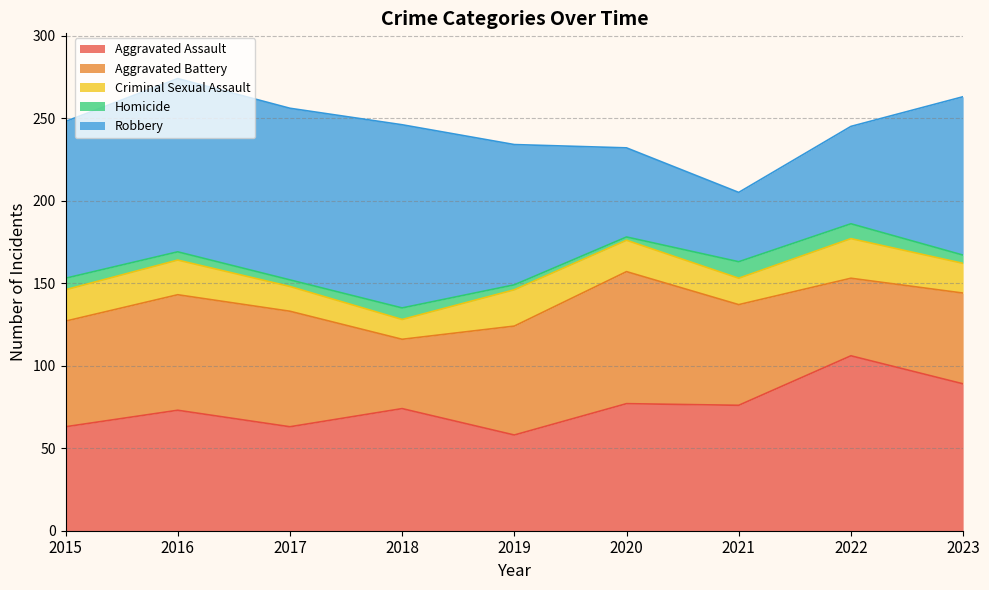

Reading left to right, list all the values displayed in this chart.

Aggravated Assault: 2015=63	2016=73	2017=63	2018=74	2019=58	2020=77	2021=76	2022=106	2023=89
Aggravated Battery: 2015=64	2016=70	2017=70	2018=42	2019=66	2020=80	2021=61	2022=47	2023=55
Criminal Sexual Assault: 2015=19	2016=21	2017=15	2018=12	2019=22	2020=19	2021=16	2022=24	2023=18
Homicide: 2015=7	2016=5	2017=4	2018=7	2019=3	2020=2	2021=10	2022=9	2023=5
Robbery: 2015=95	2016=105	2017=104	2018=111	2019=85	2020=54	2021=42	2022=59	2023=96